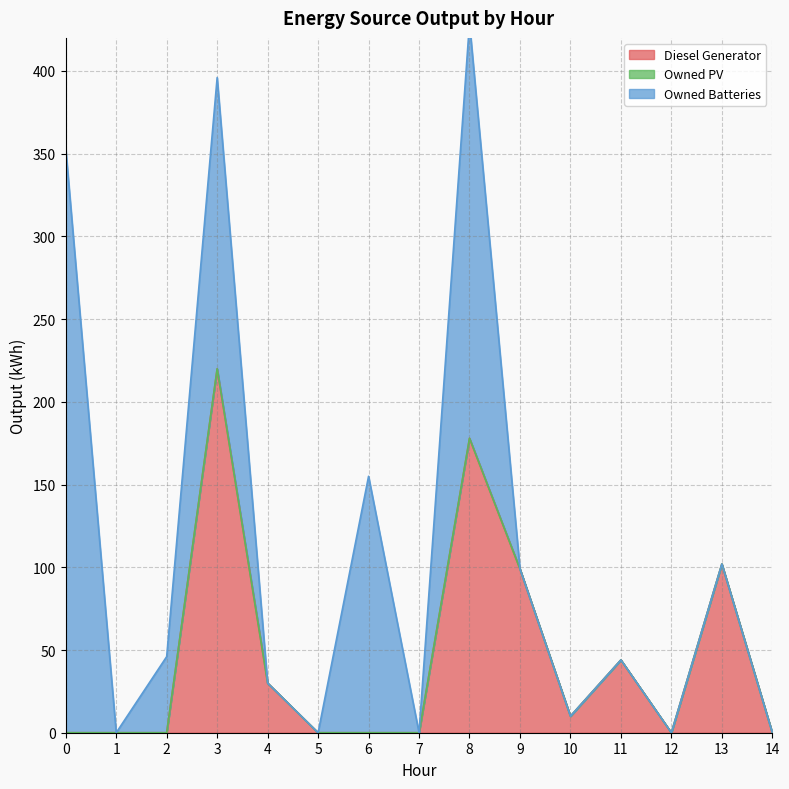

How many categories are shown in the chart?

15